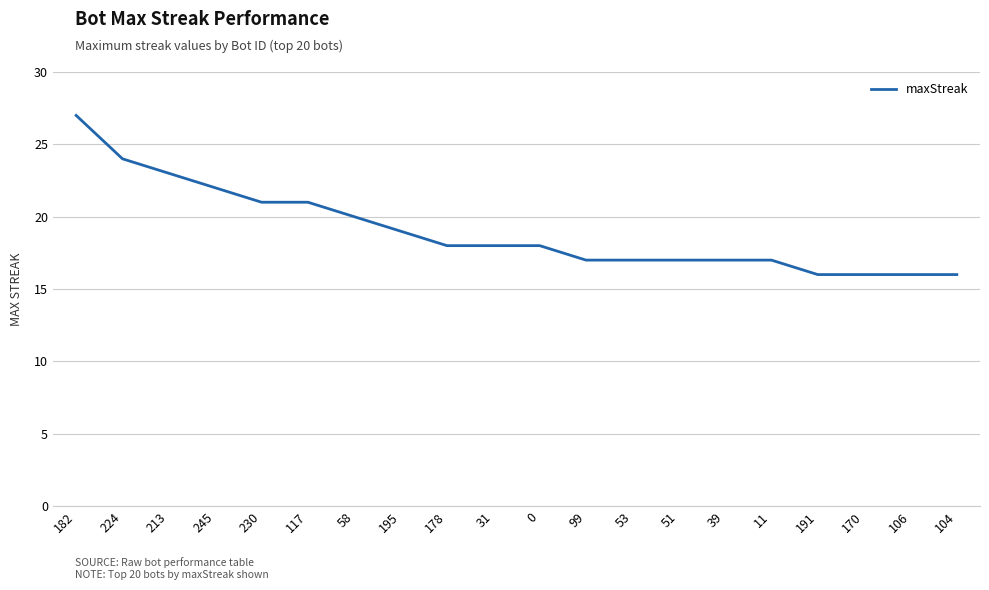

True or false: the data shows 28 at 58.

False